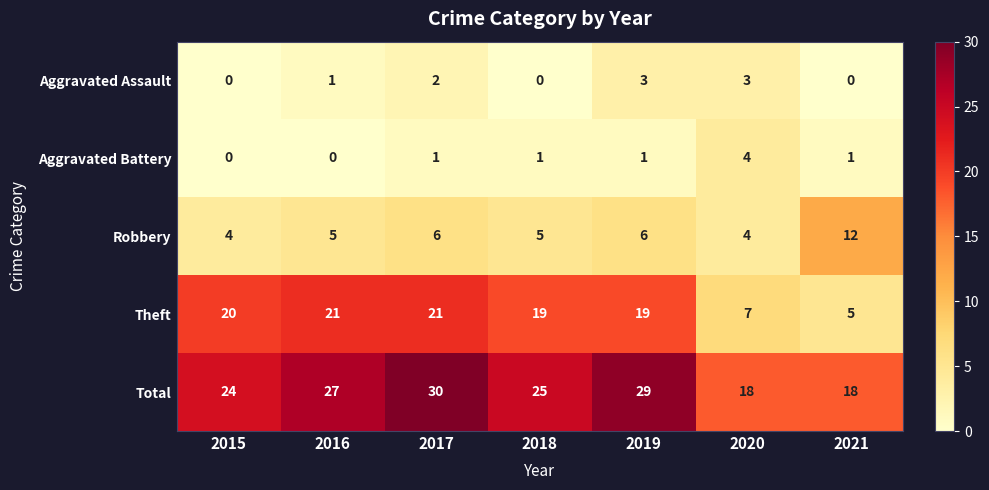

At how many categories does at least one series exceed 6?

7